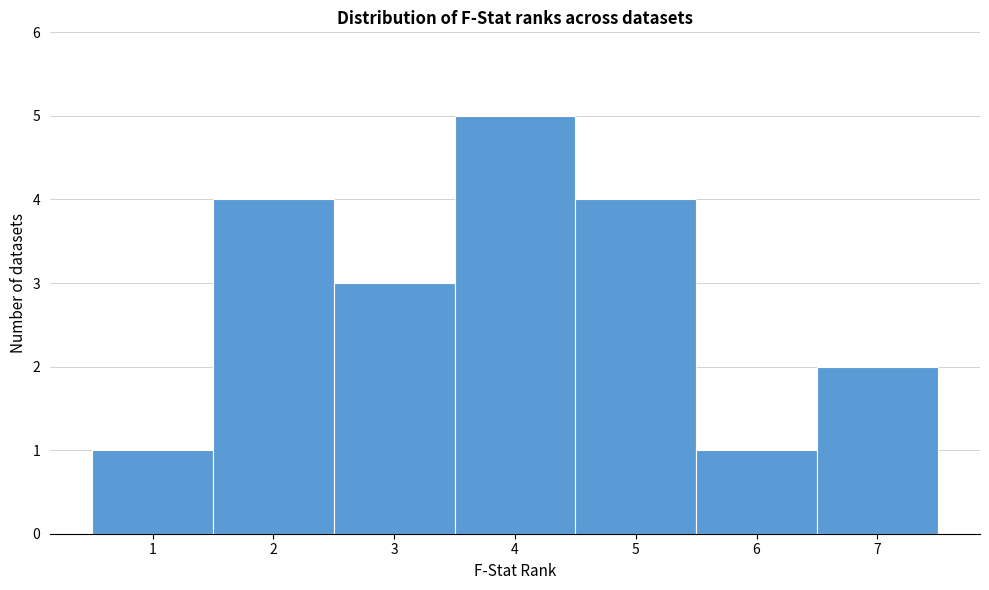

What is the height of the bar covering 0.5 to 1.5 on the x-axis? The values are not printed on the chart, so give them approximately, as read against the axis.

1